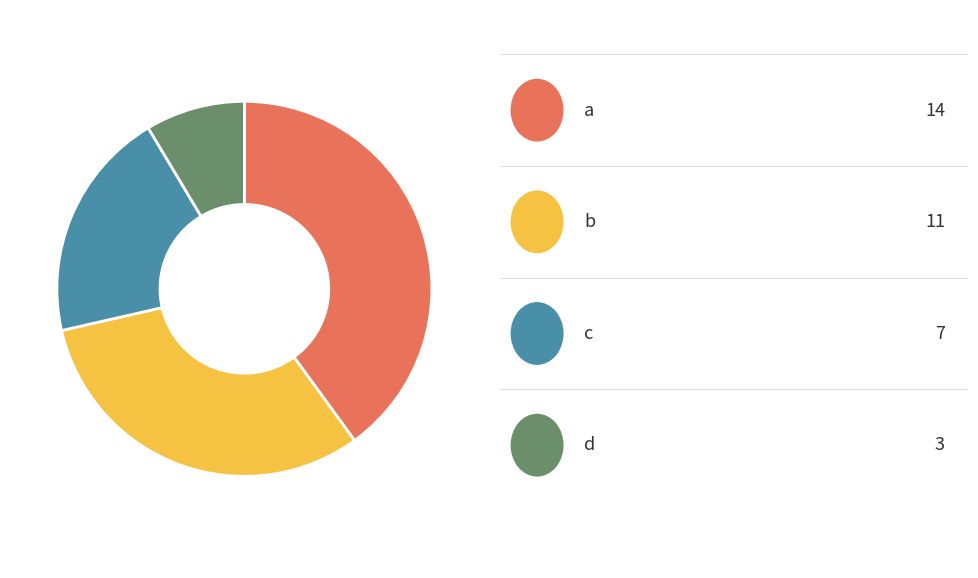

Is there a majority slice in this chart?

No